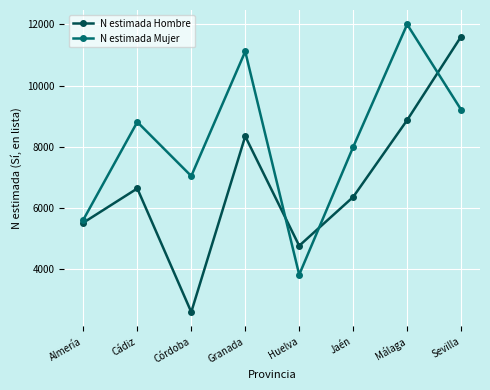

True or false: N estimada Mujer has more than 2 interior local peaks.

True